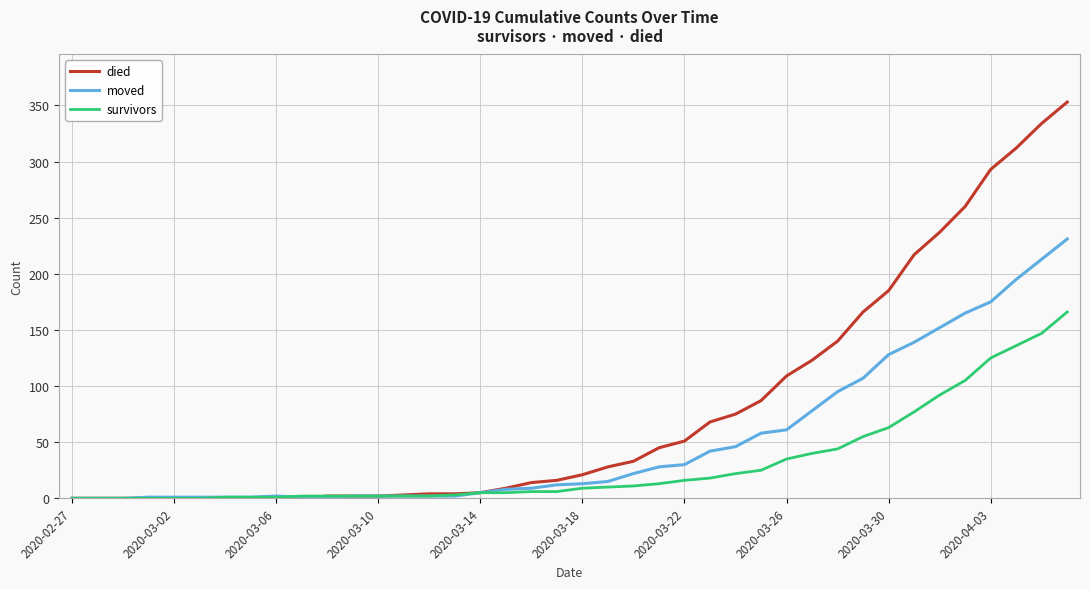

What is the highest value of the died series?

353